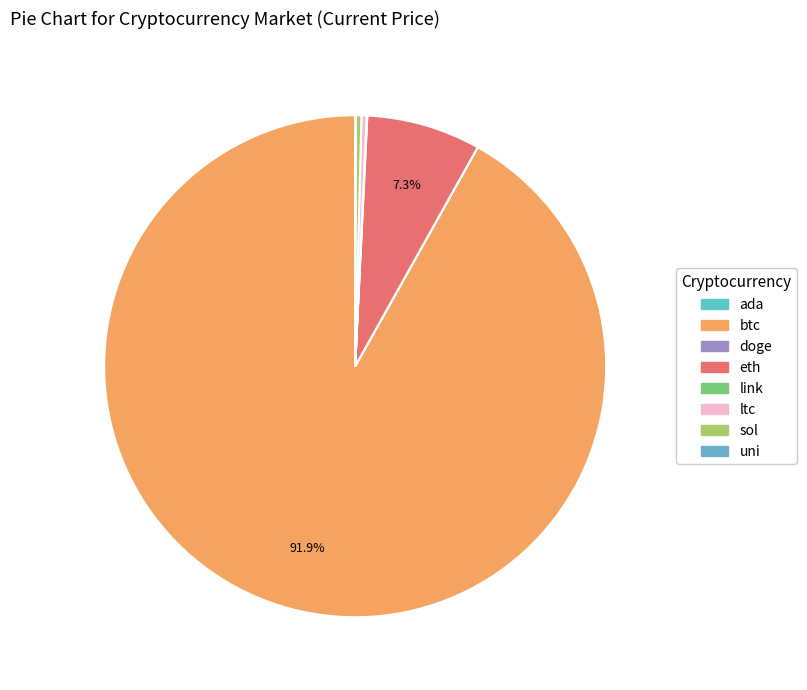

Combined, do eth and link account for over 50%?

No